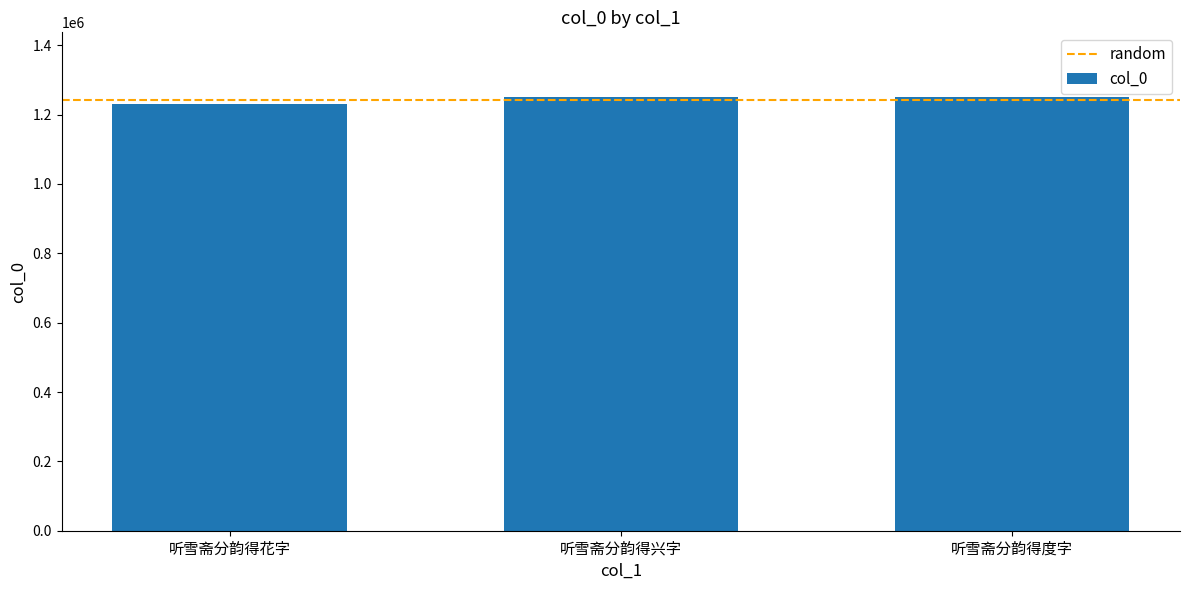

What is the value of the 2nd bar from the left?

1249481